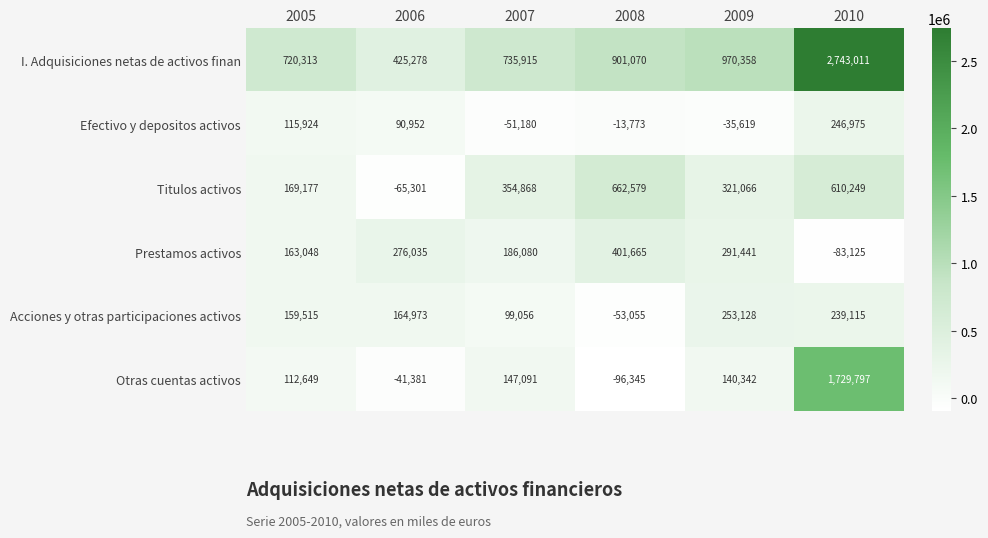

Between 2009 and 2010, which series saw the biggest shift?

I. Adquisiciones netas de activos finan